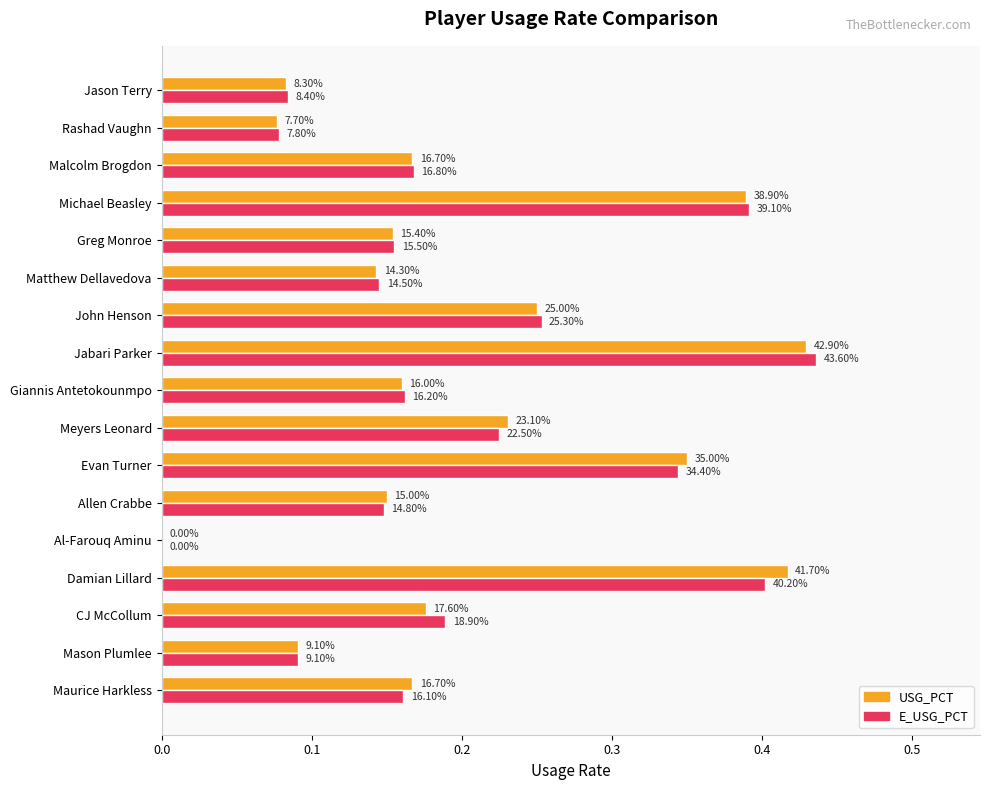

What is the value of the E_USG_PCT bar at the 13th from the left?

0.2